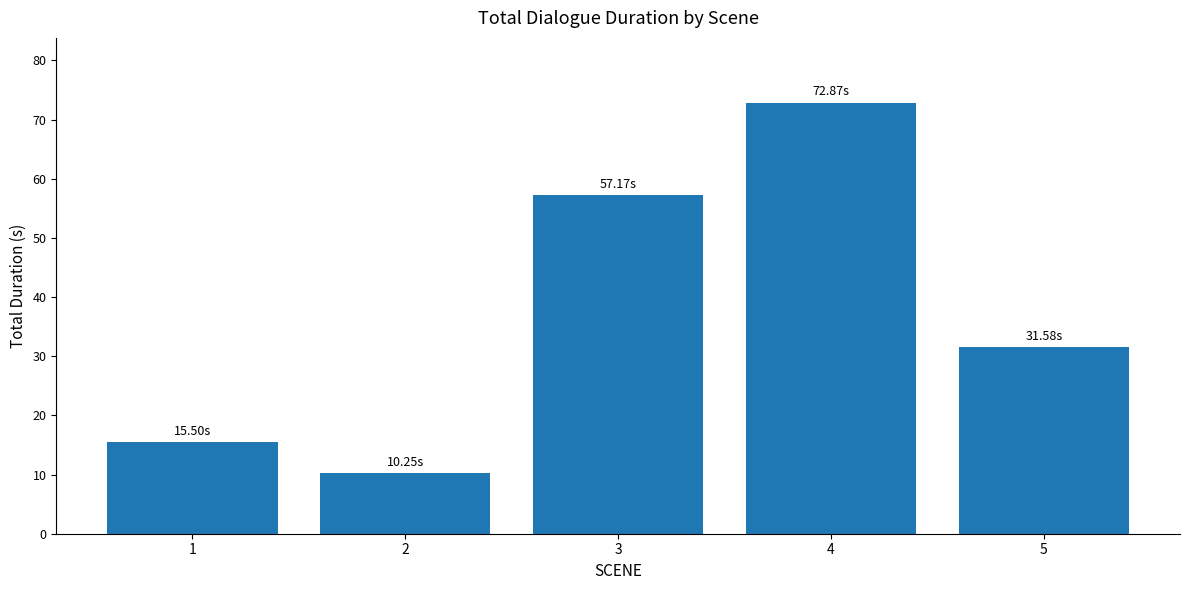

Where does the data first go above 31?

3